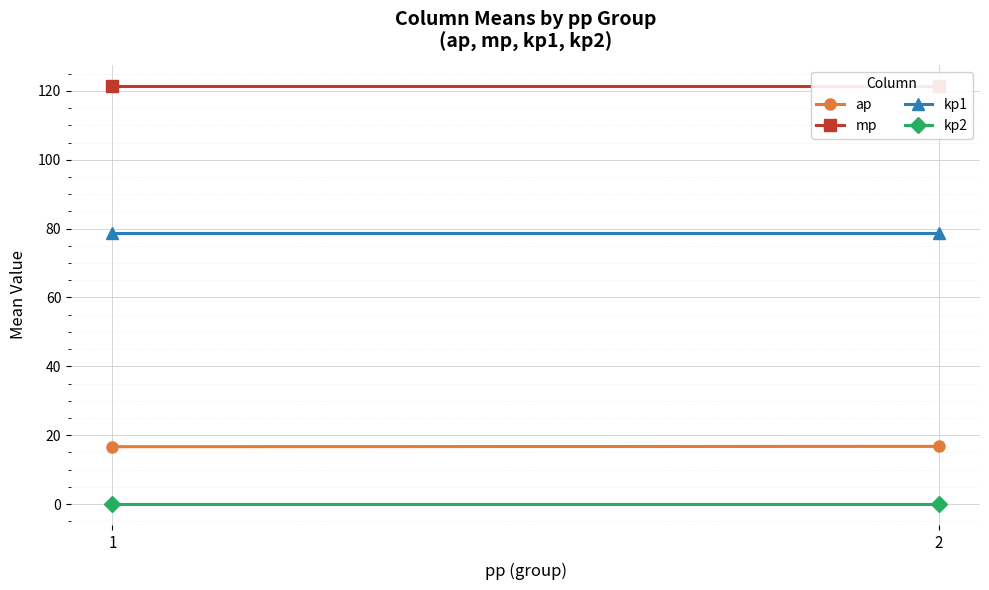

At how many categories does at least one series exceed 54?

2